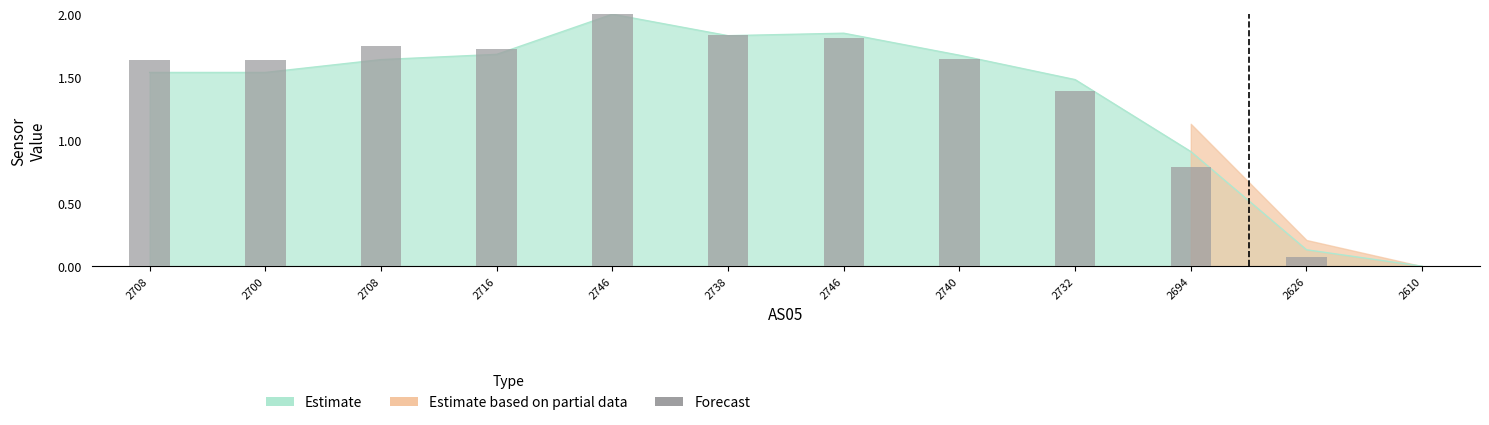

At which category does the chart reach its peak across all series?

2746